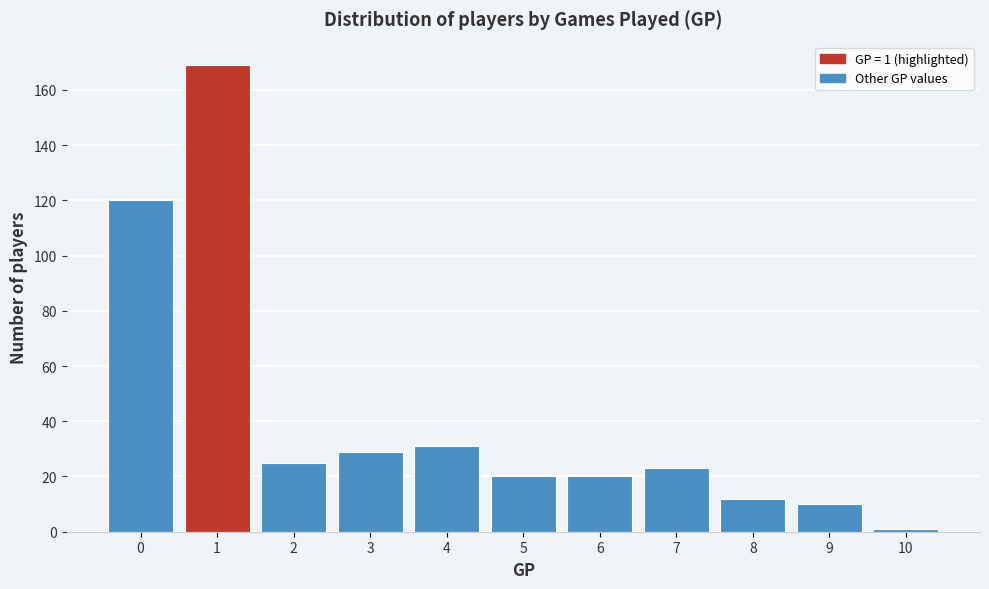

Which range on the x-axis has the tallest bar?

0.5 to 1.5